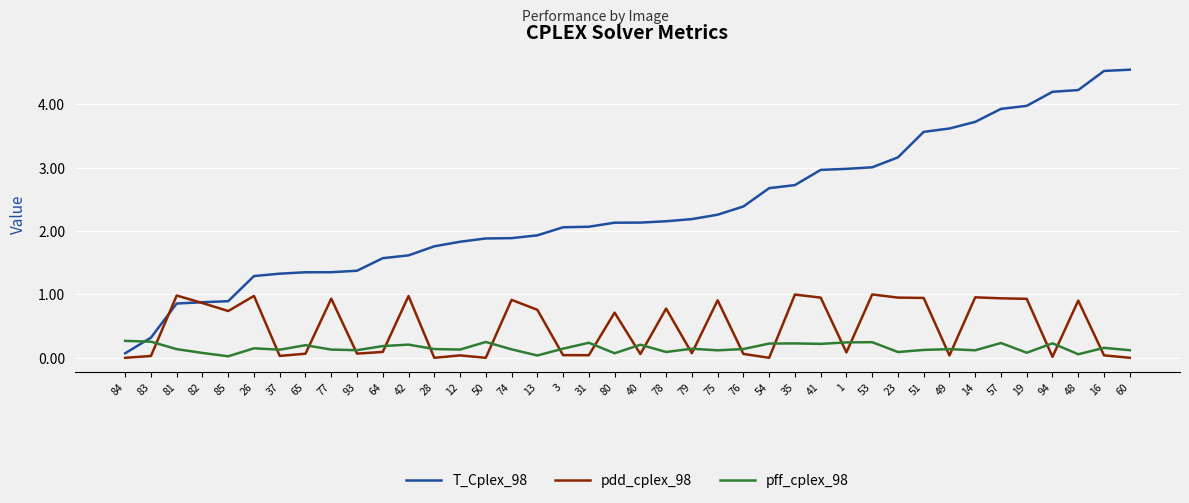

What is the maximum value for T_Cplex_98?

4.5